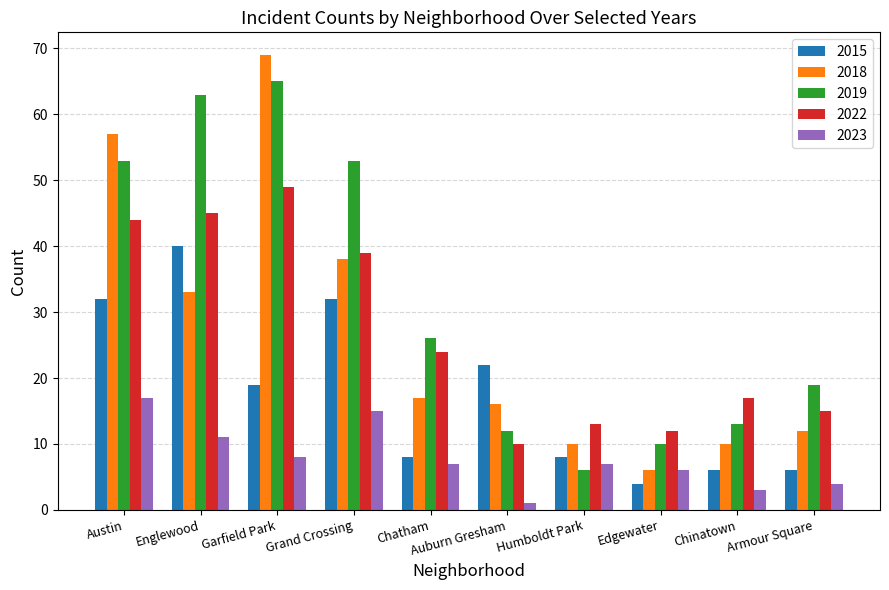

At which label does 2018 first exceed 17?

Austin